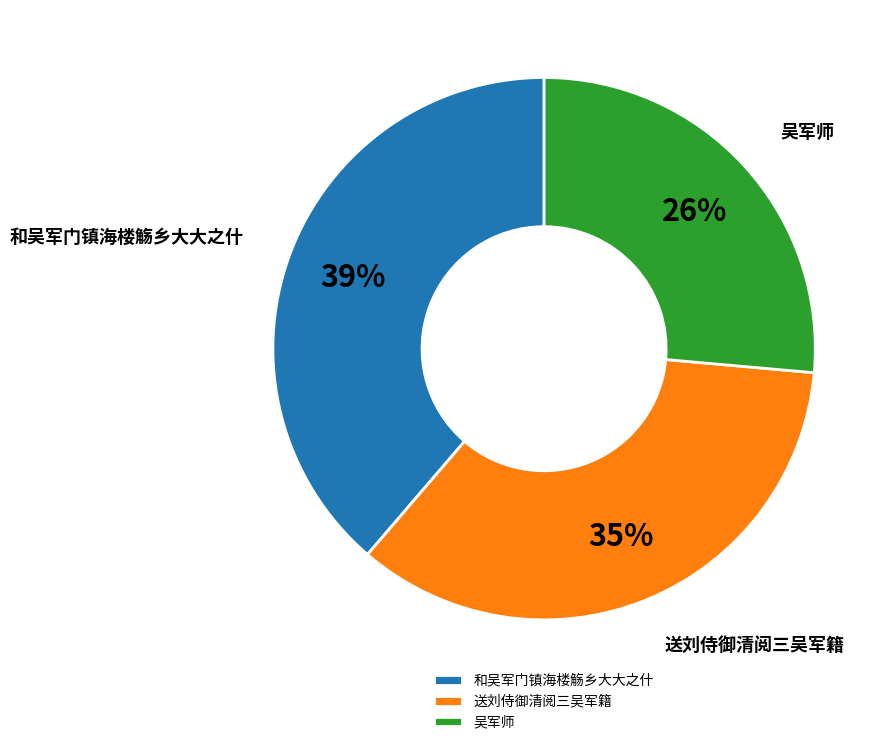

To the nearest percent, what is the average slice percentage?

33%